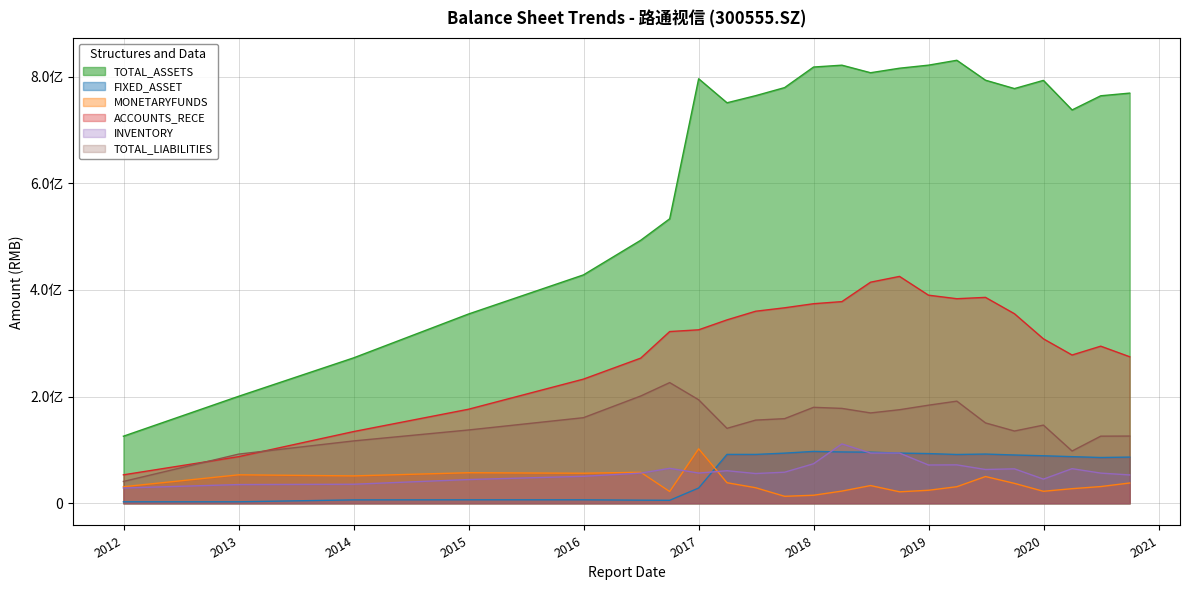

Rank the series at 2018-09-30 from highest to lowest value.

TOTAL_ASSETS, ACCOUNTS_RECE, TOTAL_LIABILITIES, FIXED_ASSET, INVENTORY, MONETARYFUNDS